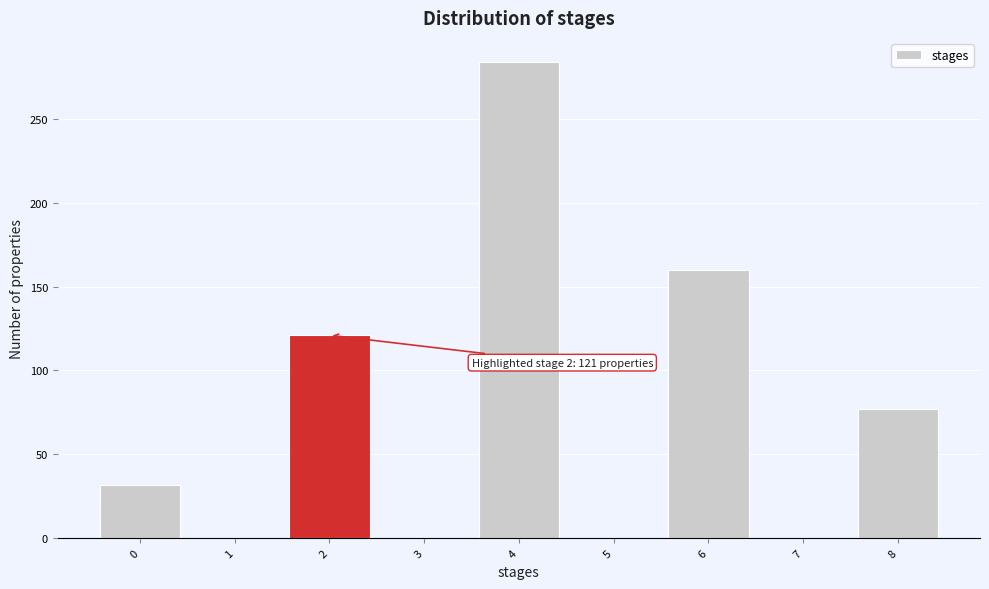

Which range on the x-axis has the tallest bar?

3.5 to 4.5